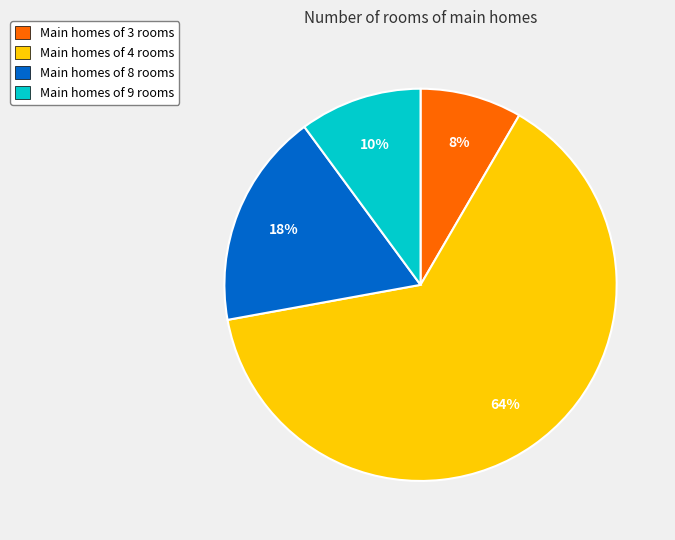

How many slices are in this pie chart?

4